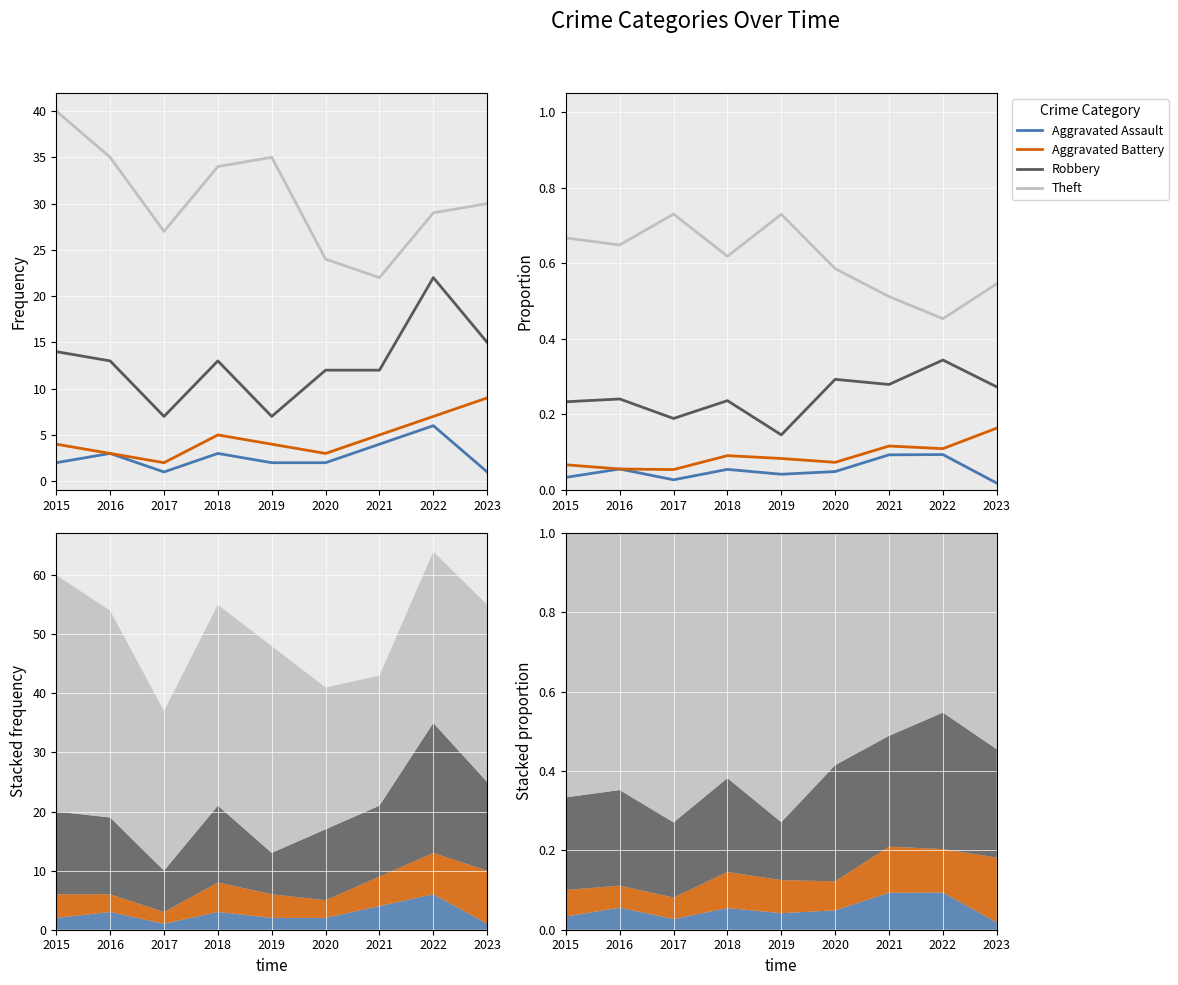

What value does the Aggravated Battery series have at 2022?

0.1